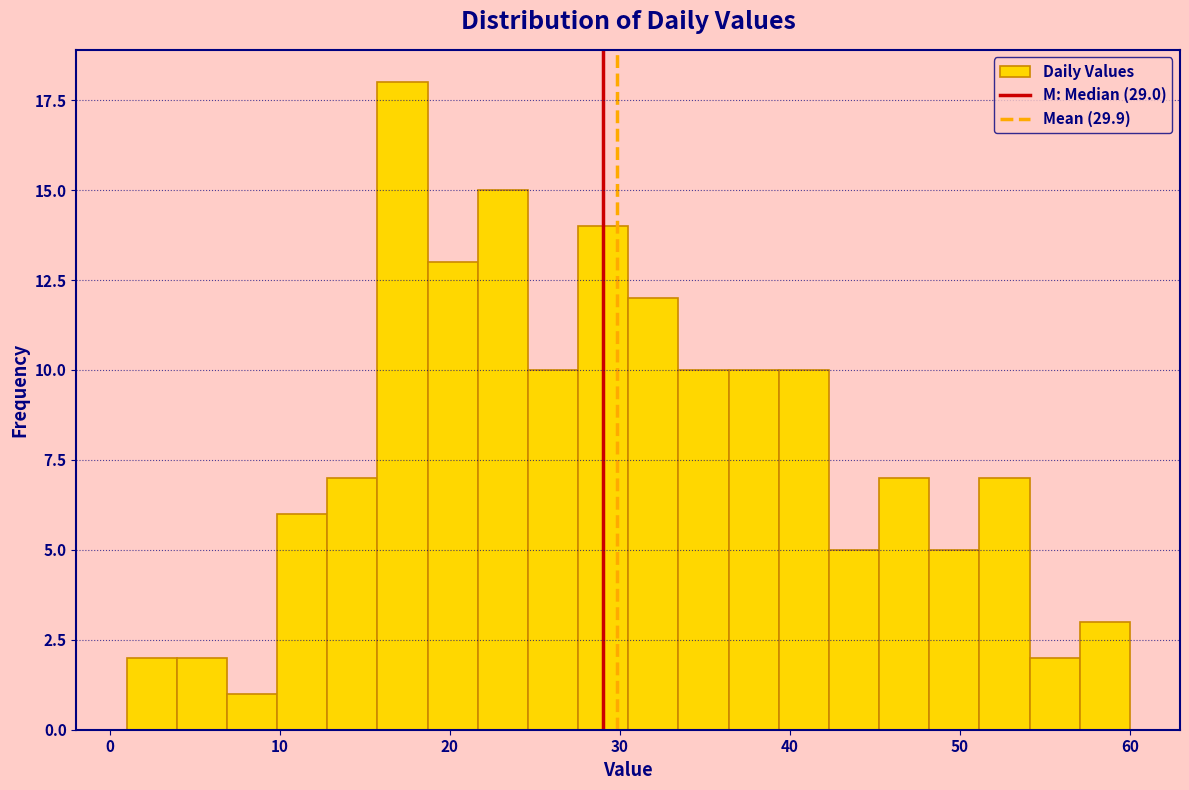

Around what value on the x-axis is the tallest bar? Give the approximate position of its centre, as read against the axis.

17